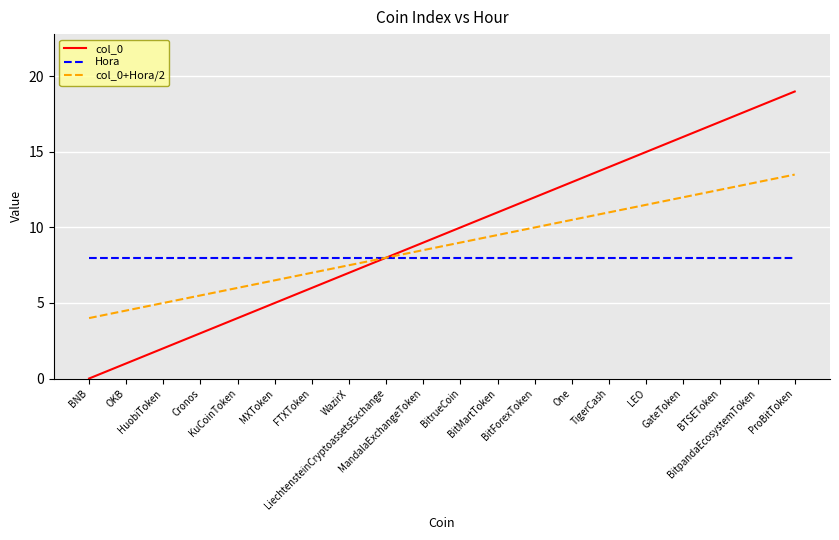

Which series has the widest spread of values?

col_0